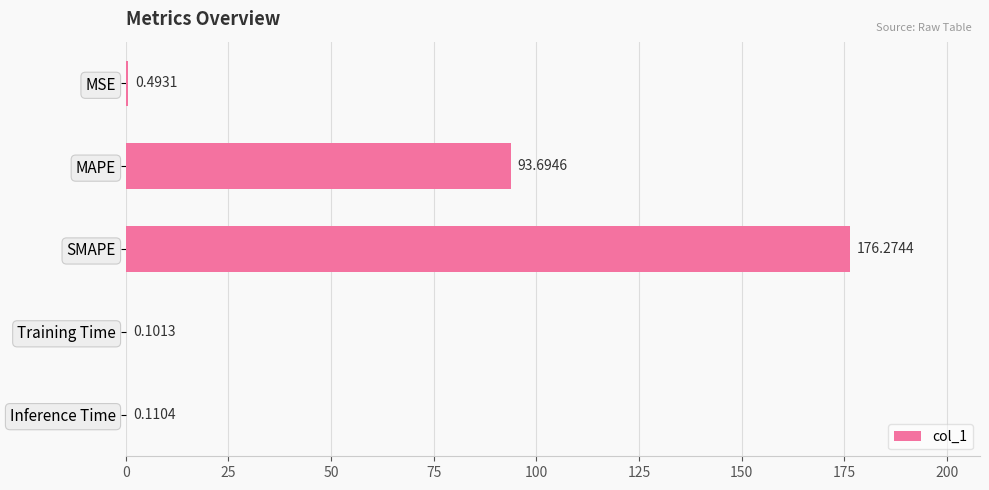

What is the change in value from SMAPE to Inference Time?

-176.2